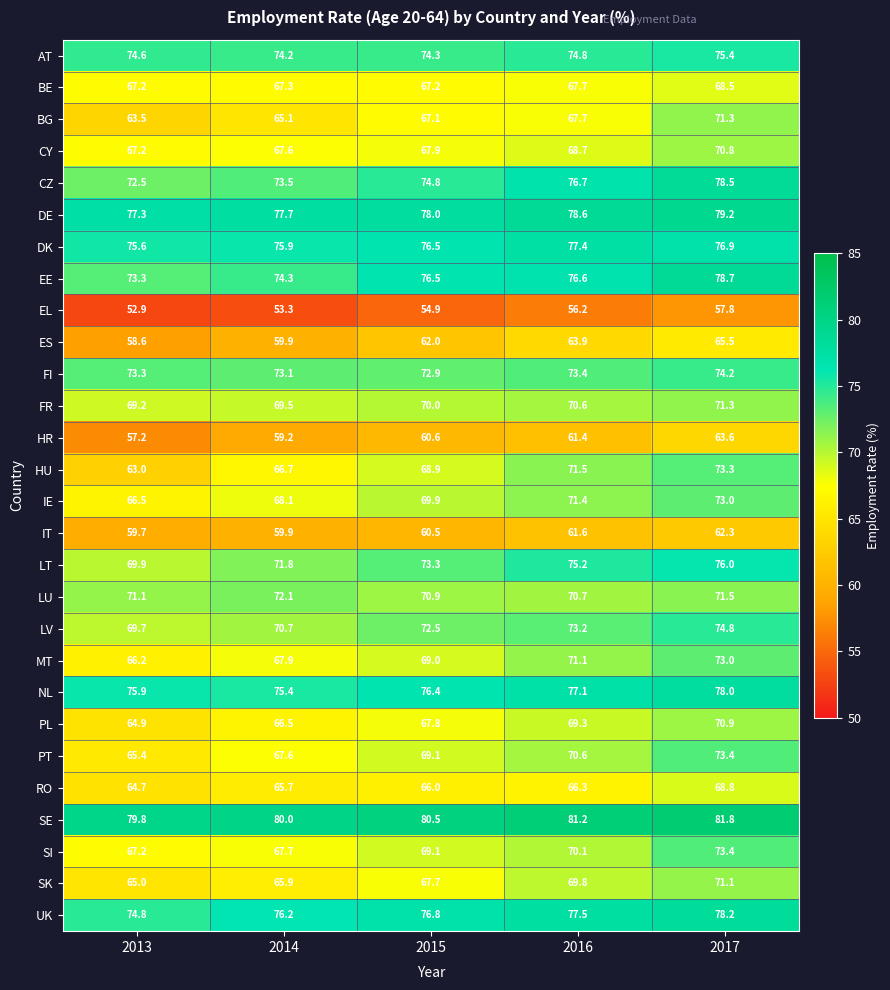

The CZ series shows 74.8 at 2015. True or false?

True